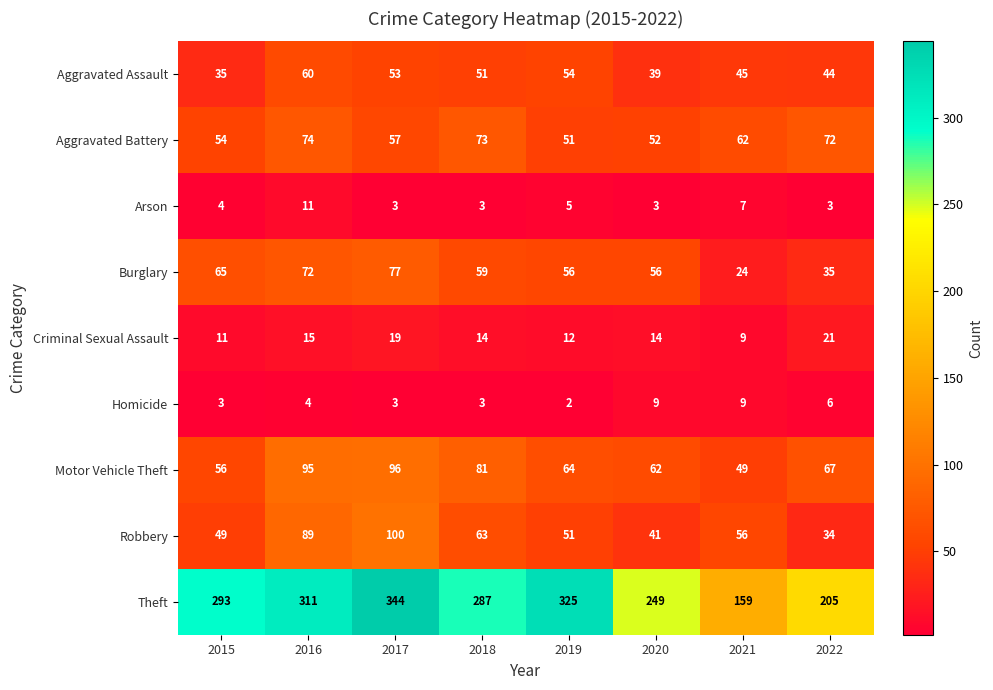

What is the greatest value displayed?

344